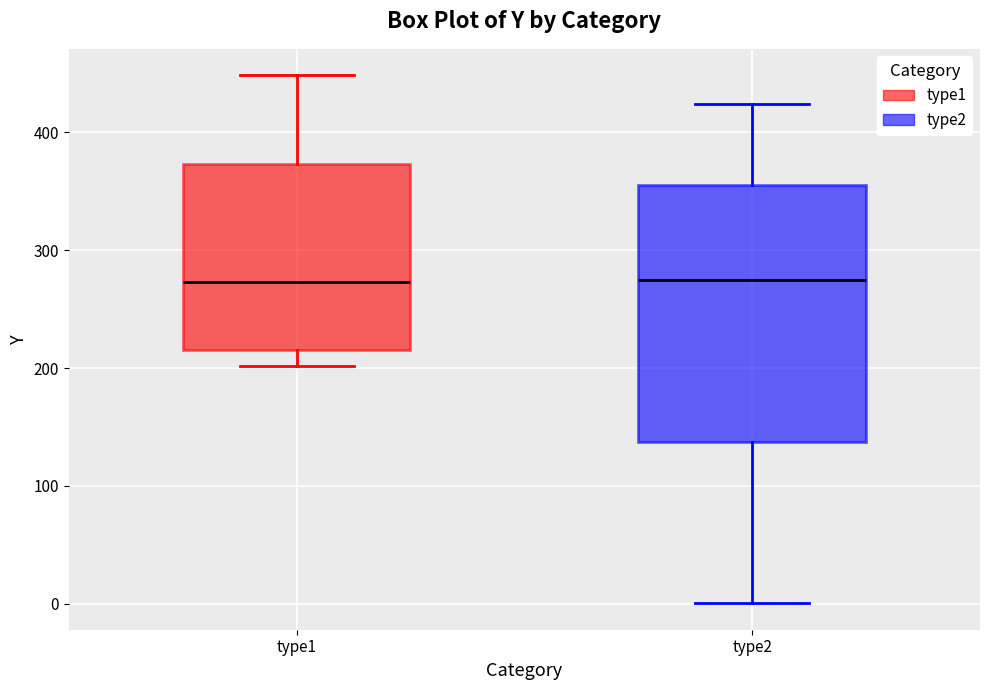

Where is the upper edge of the box for type1 on the y-axis? The values are not printed on the chart, so give them approximately, as read against the axis.

370